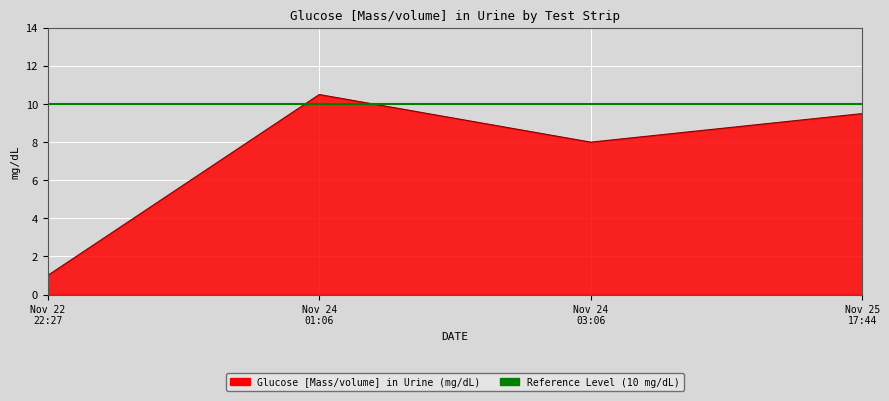

At which category does the data reach its first local peak?

Nov 24 01:06